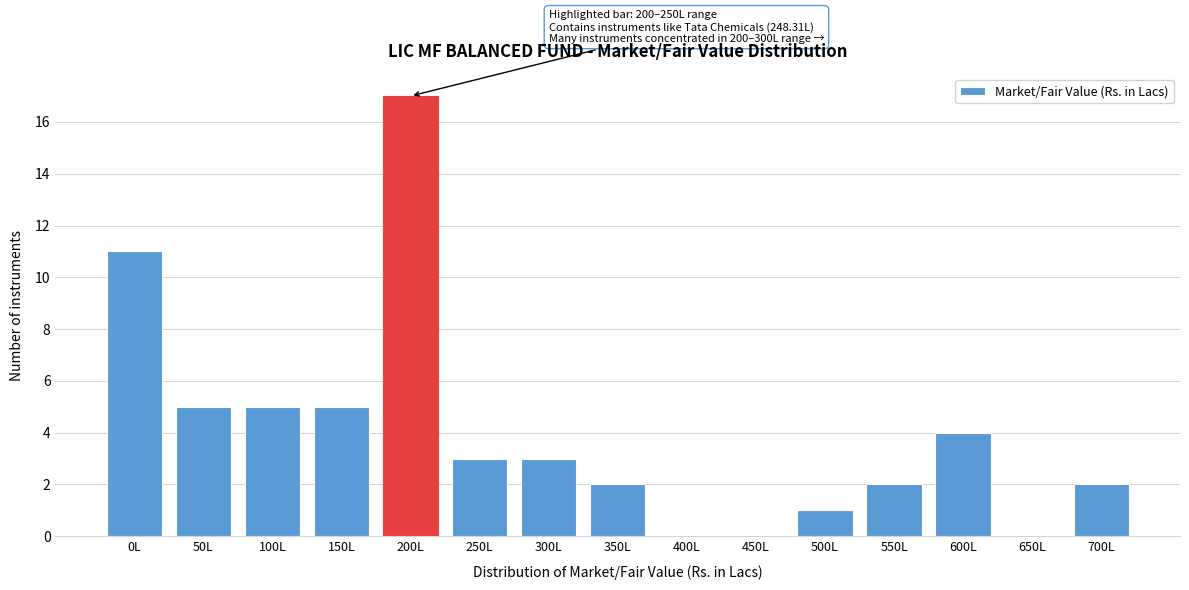

Reading right to left, what are all the values shown in this chart?

700L=2	650L=0	600L=4	550L=2	500L=1	450L=0	400L=0	350L=2	300L=3	250L=3	200L=17	150L=5	100L=5	50L=5	0L=11